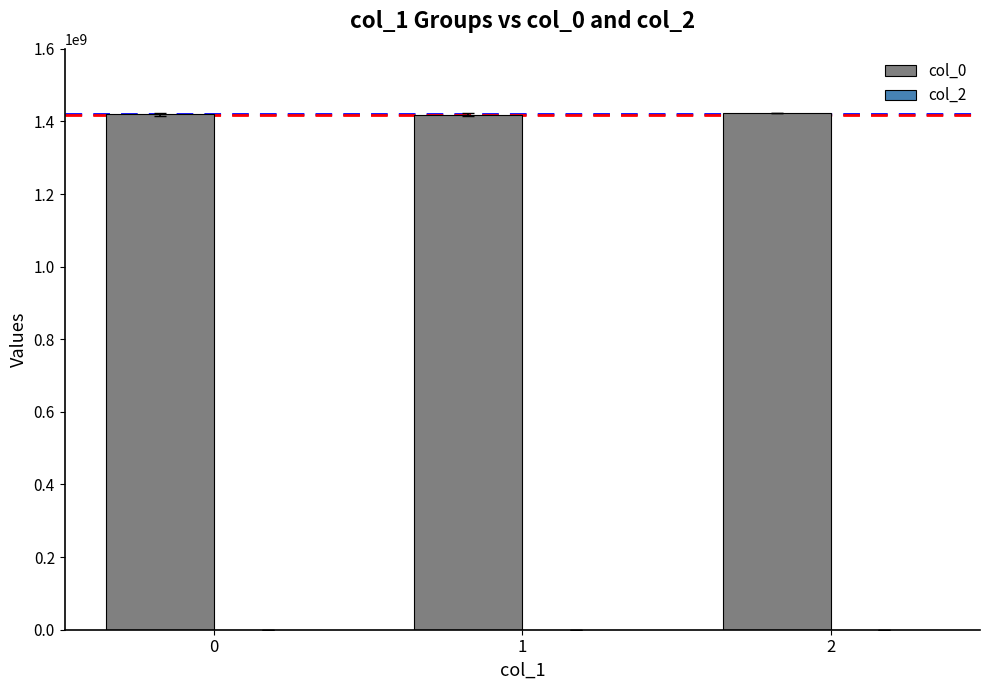

What is the maximum value shown in the chart?

1422303218